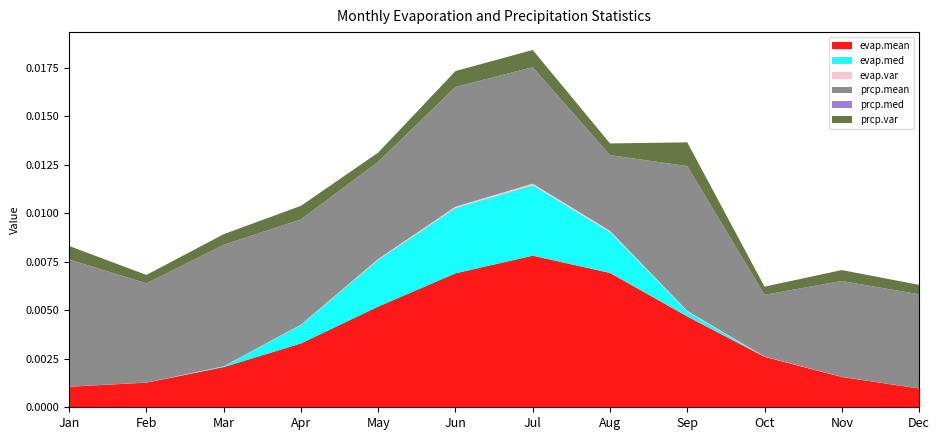

Which category has the highest value in the evap.mean series?

Jul